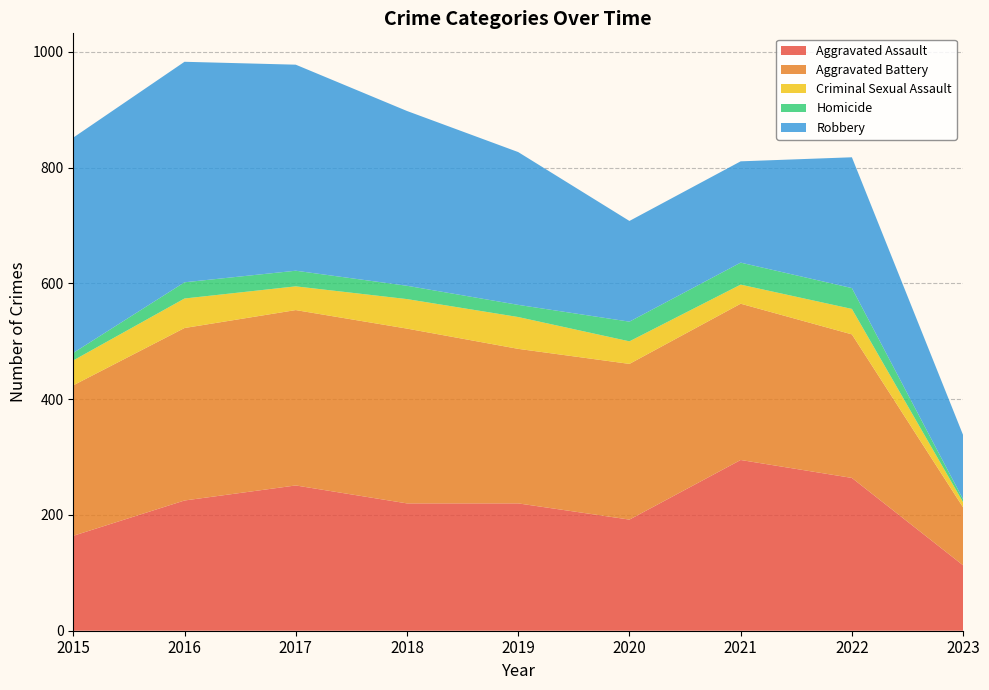

Reading left to right, transcribe all the data shown in this chart.

Aggravated Assault: 2015=164	2016=225	2017=251	2018=220	2019=220	2020=192	2021=295	2022=264	2023=113
Aggravated Battery: 2015=260	2016=298	2017=303	2018=302	2019=267	2020=269	2021=270	2022=248	2023=100
Criminal Sexual Assault: 2015=43	2016=51	2017=41	2018=51	2019=55	2020=39	2021=33	2022=44	2023=9
Homicide: 2015=13	2016=28	2017=27	2018=23	2019=21	2020=34	2021=38	2022=36	2023=5
Robbery: 2015=372	2016=381	2017=356	2018=302	2019=264	2020=174	2021=175	2022=226	2023=111